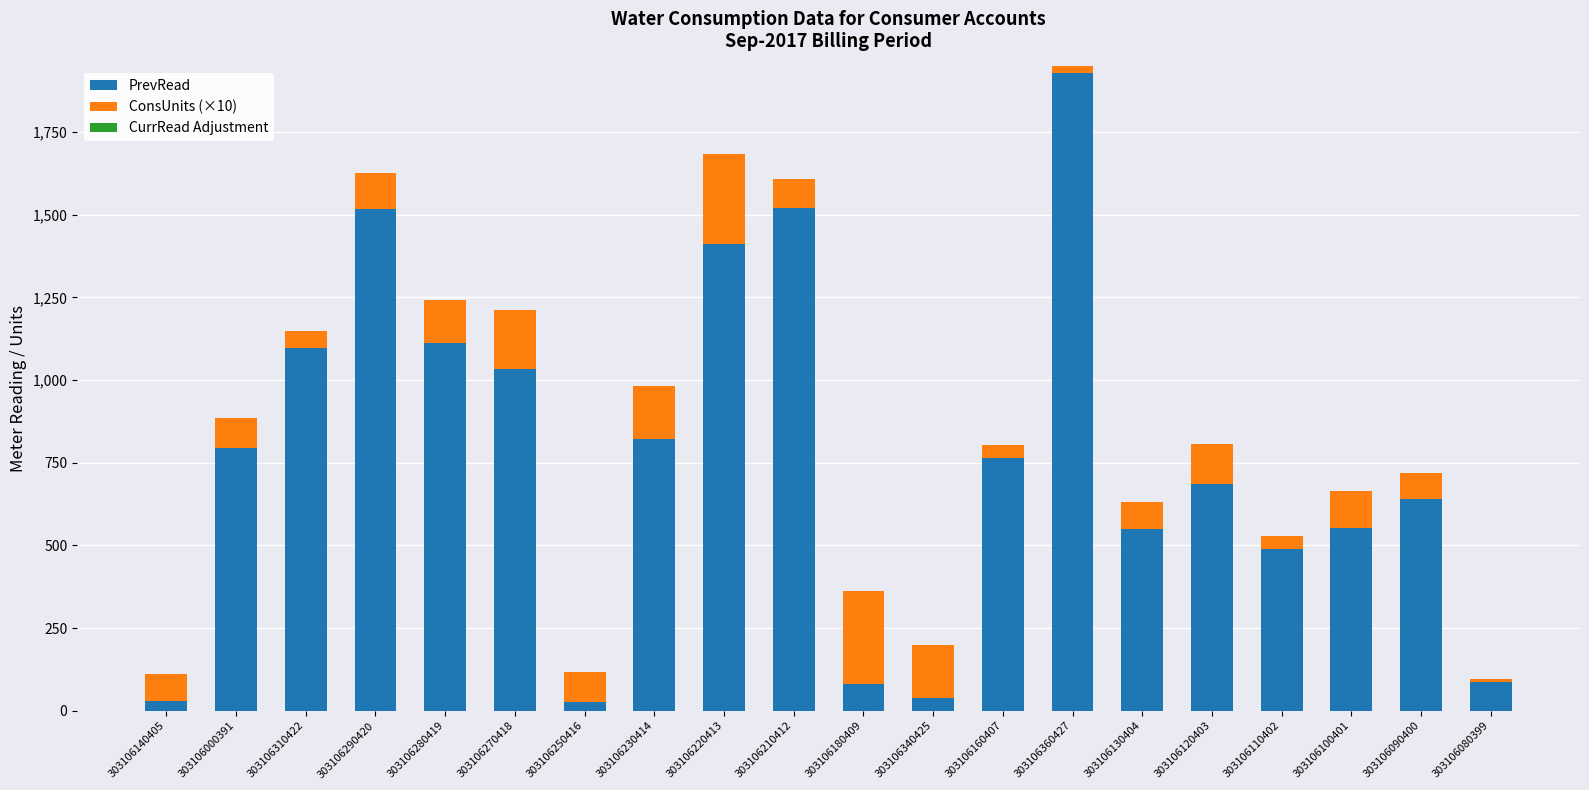

What is the total value across all series at 303106220413?

1682